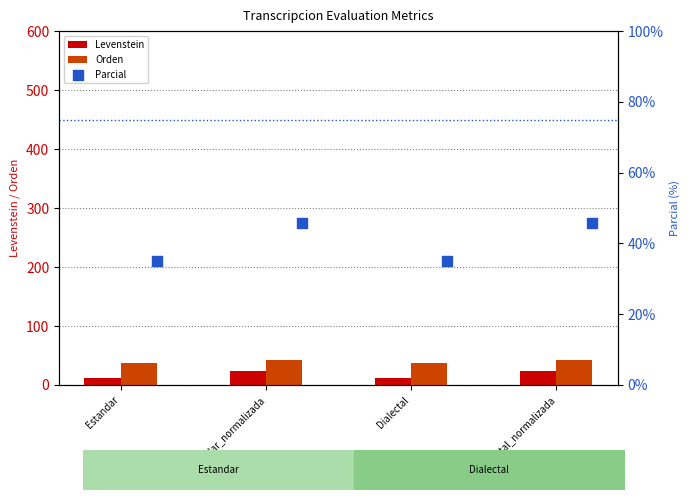

Is the value of Levenstein at Dialectal greater than the value of Orden at Estandar?

No